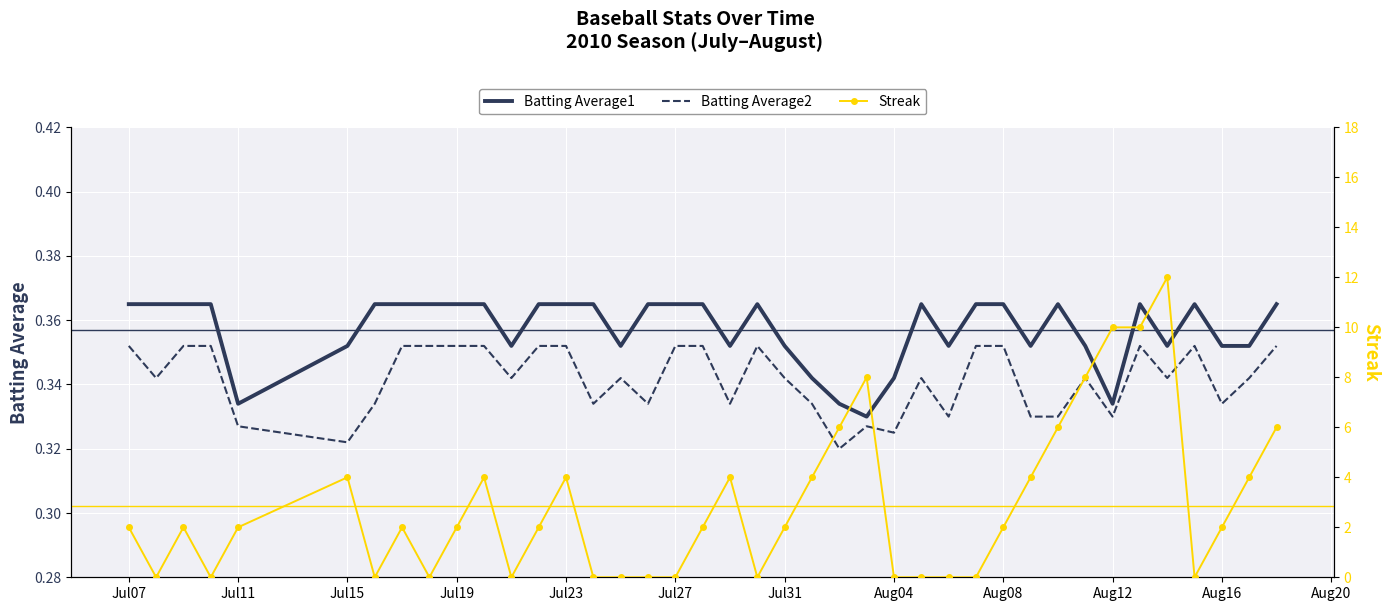

Is this an area chart (filled region under the line)?

No